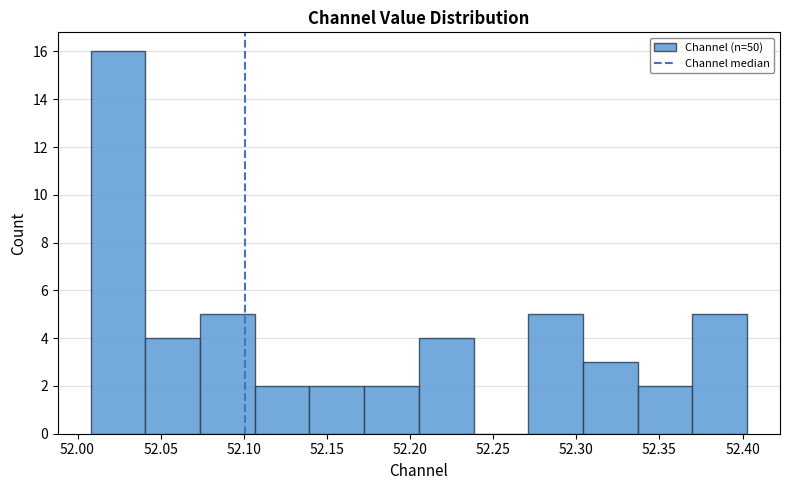

What is the height of the bar covering 52.305 to 52.335 on the x-axis? Neither the bar edges nor the heights are printed on the chart, so give them approximately, as read against the axes.

3